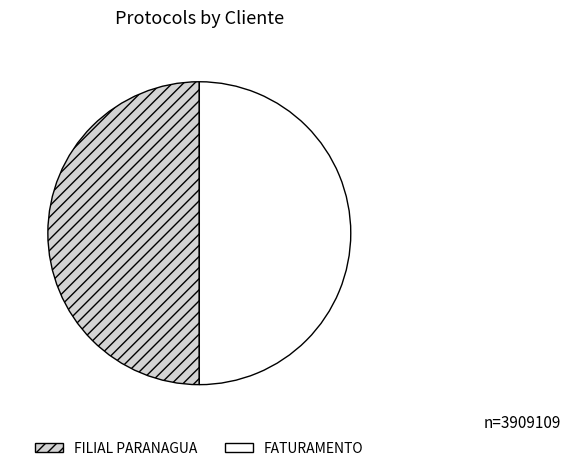

Is the sum of FATURAMENTO and FILIAL PARANAGUA greater than half?

Yes